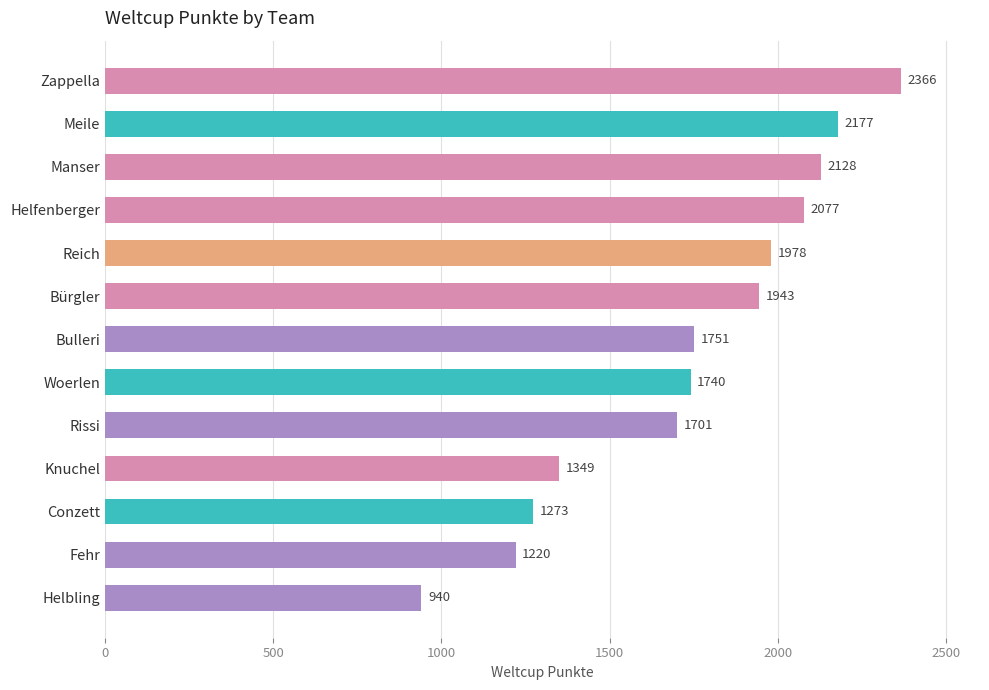

What is the difference between the values at Conzett and Rissi?

428